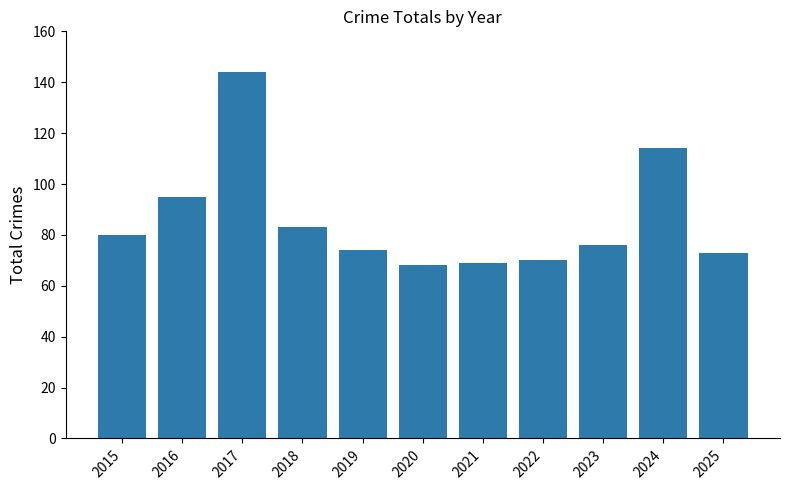

Reading right to left, extract all data points from this chart.

2025=73	2024=114	2023=76	2022=70	2021=69	2020=68	2019=74	2018=83	2017=144	2016=95	2015=80